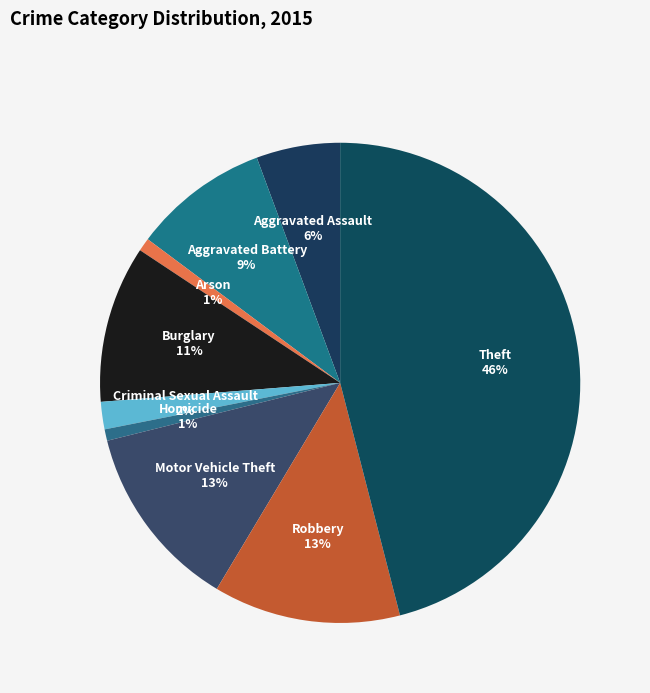

How many segments does this pie chart have?

9